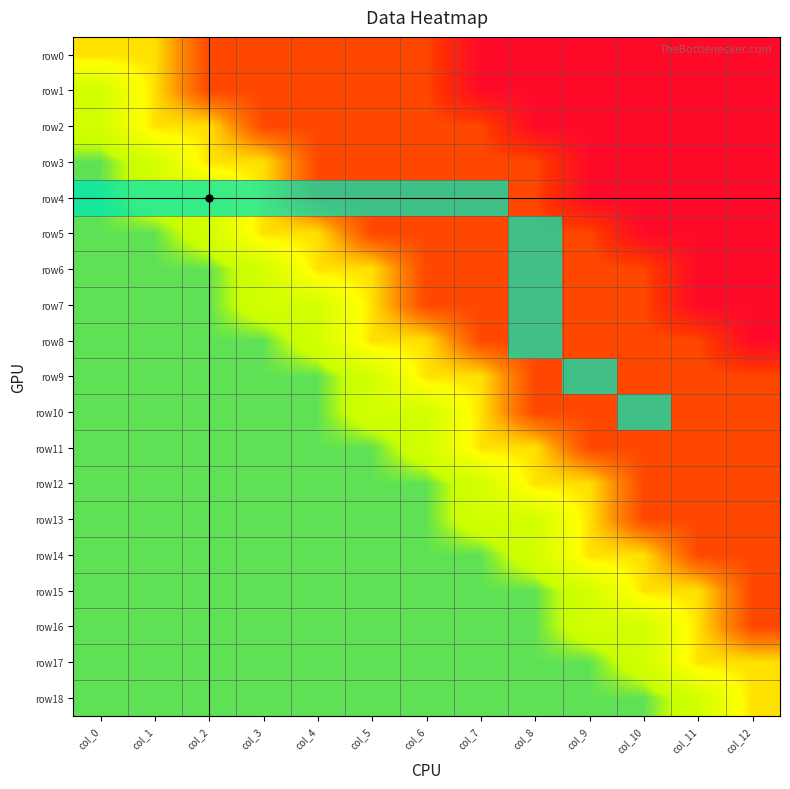

How many categories are shown in the chart?

13